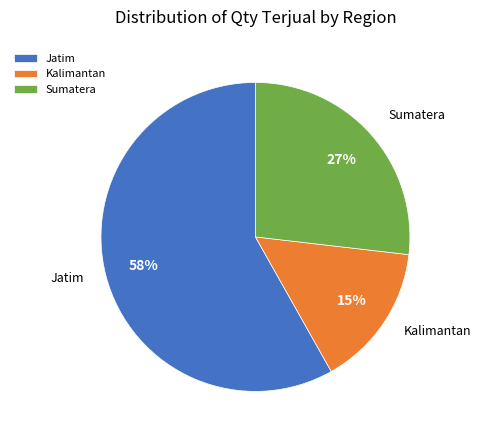

To the nearest percent, what is the combined percentage of Kalimantan and Sumatera?

42%